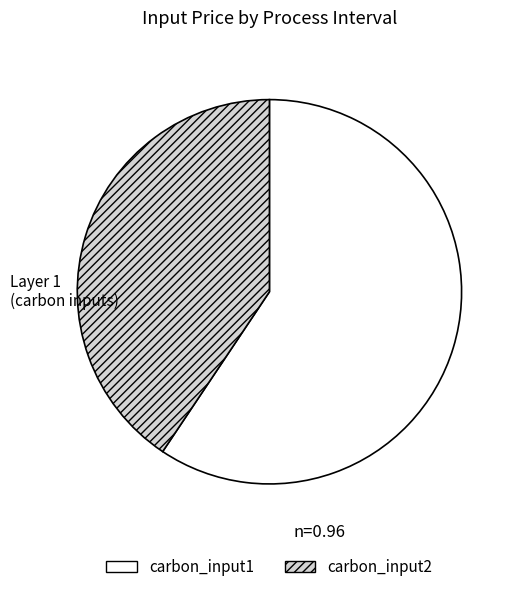

What is the largest slice in the pie chart?

carbon_input1